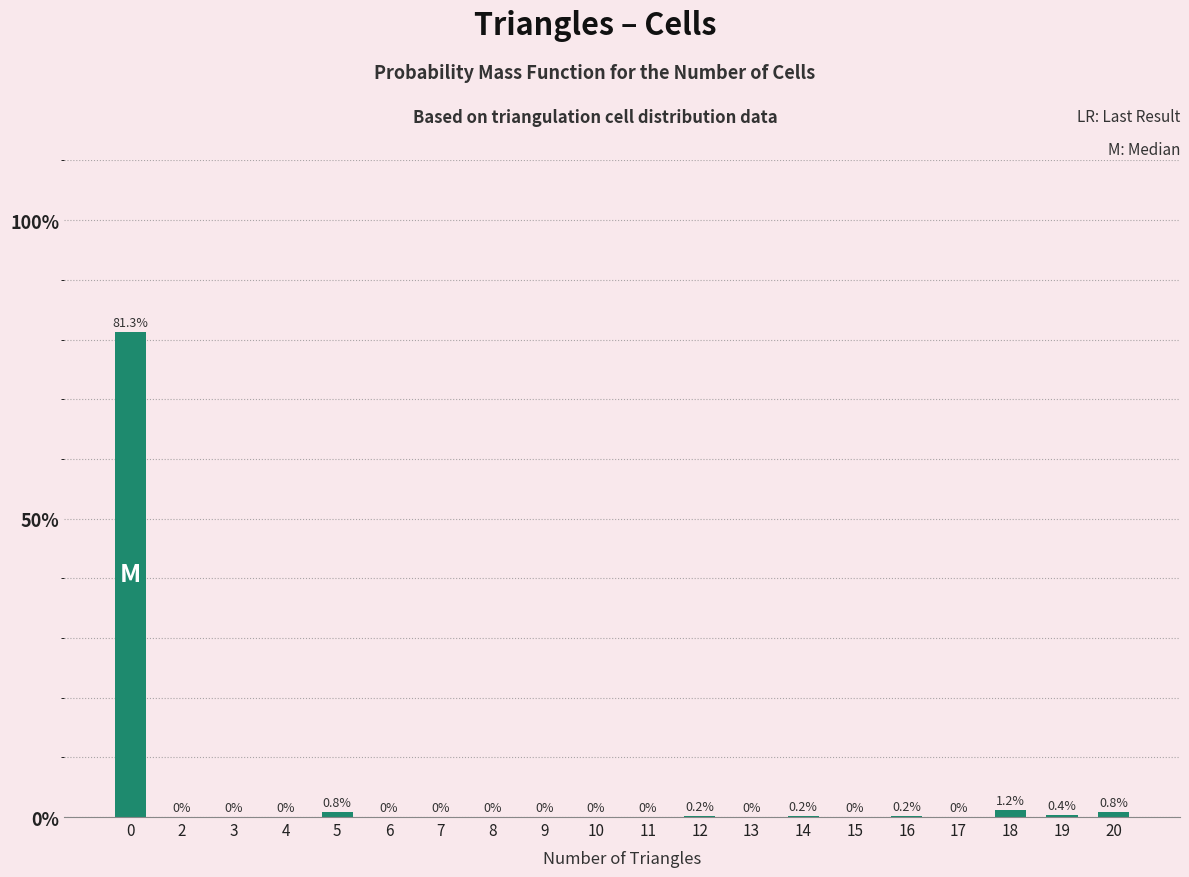

How many categories are shown in the chart?

20